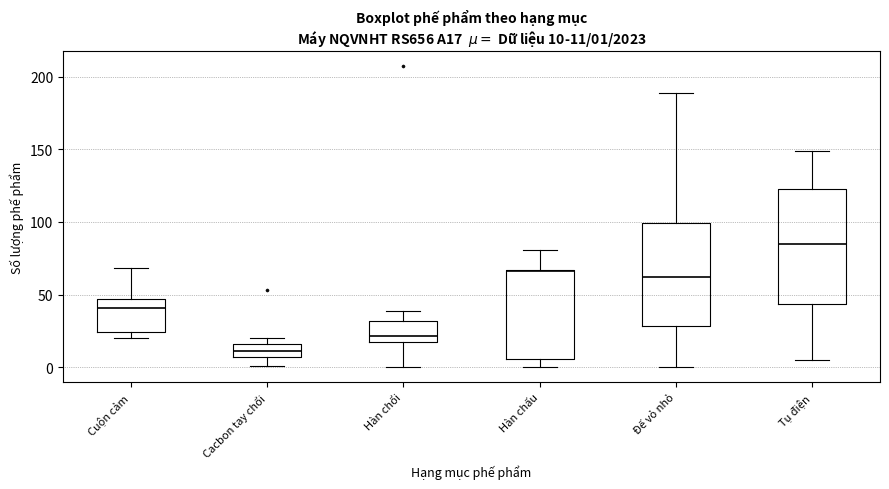

Comparing the boxes themselves (not the whiskers), which one is the tallest?

Tụ điện